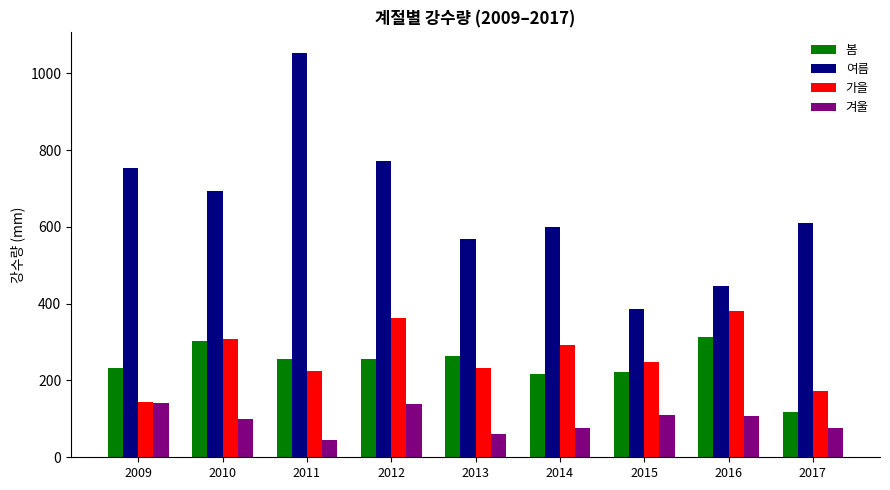

How many values in the 여름 series exceed 609?

5